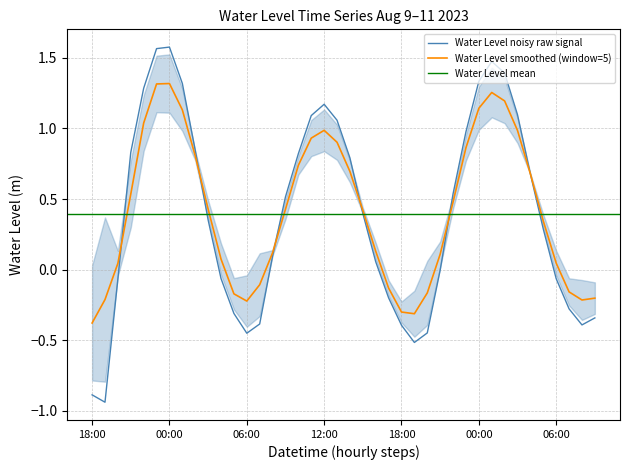

How many data points does each series have?

40